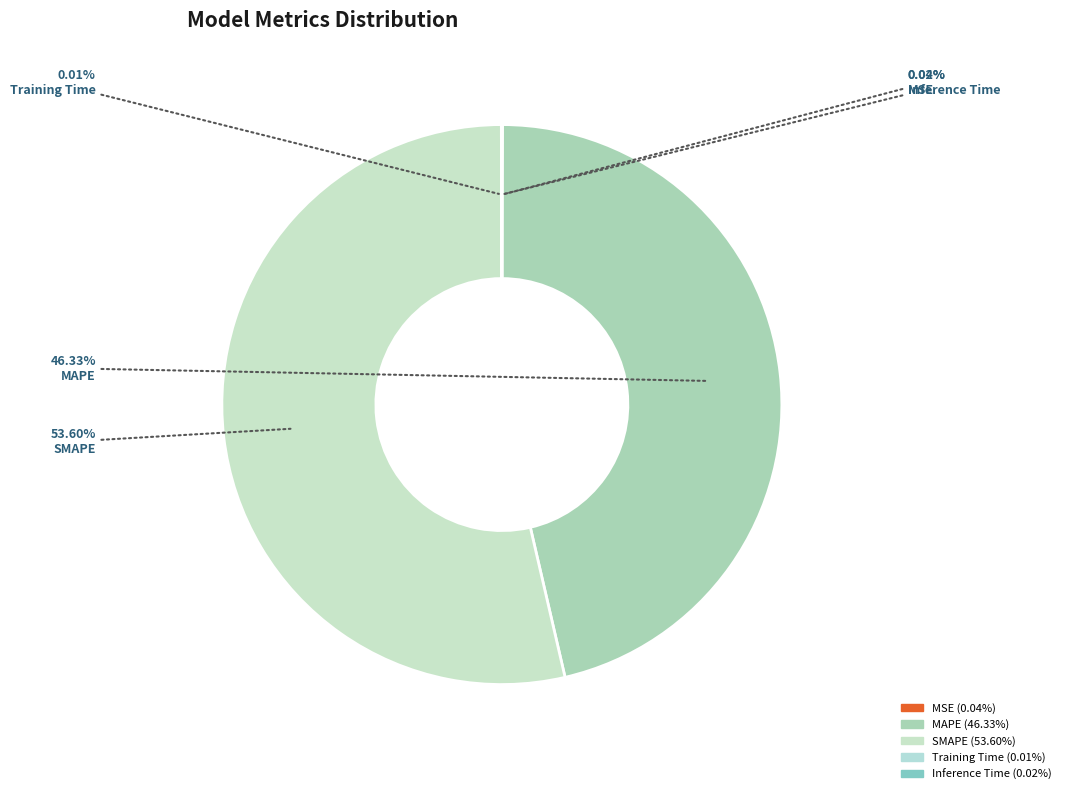

Is it true that Inference Time is 0% of the pie?

True